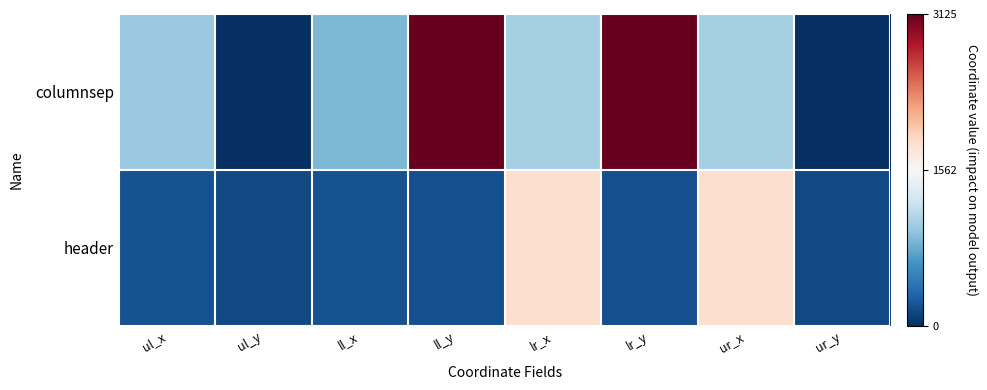

Count the number of data series in this chart.

2